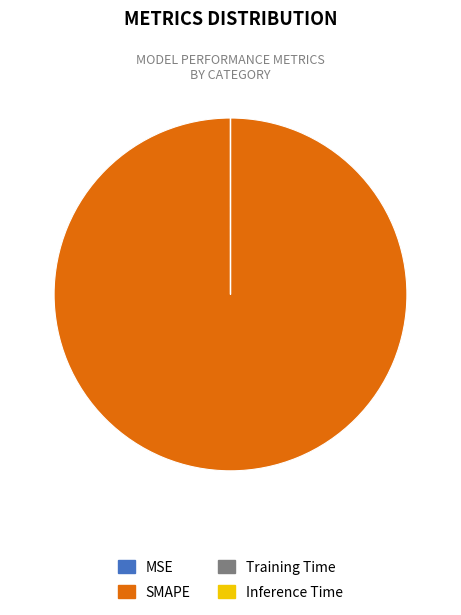

True or false: SMAPE accounts for 100% of the total.

True